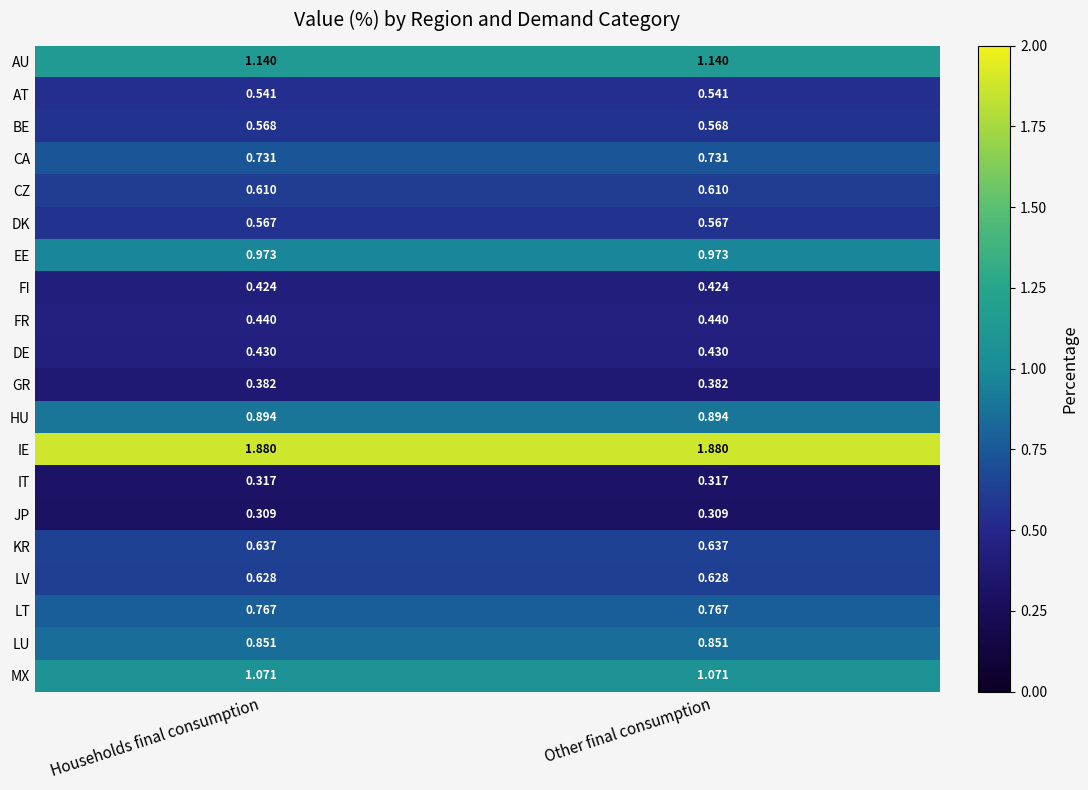

List the series in order of their peak value, lowest first.

JP, IT, GR, FI, DE, FR, AT, DK, BE, CZ, LV, KR, CA, LT, LU, HU, EE, MX, AU, IE